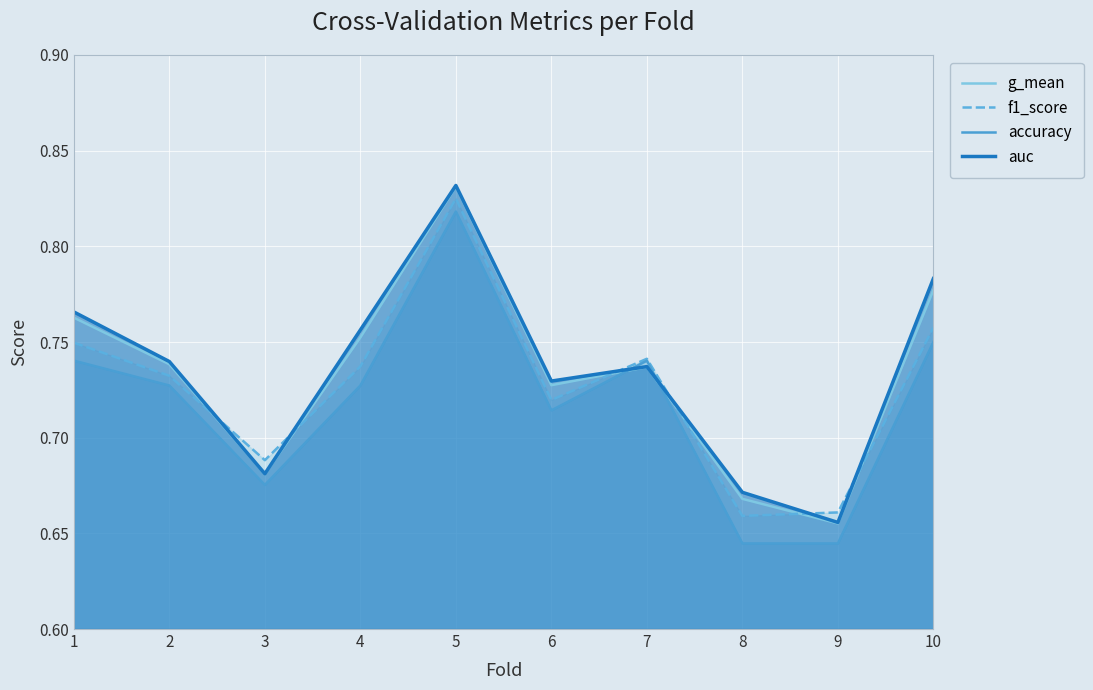

Which series has the widest spread of values?

auc